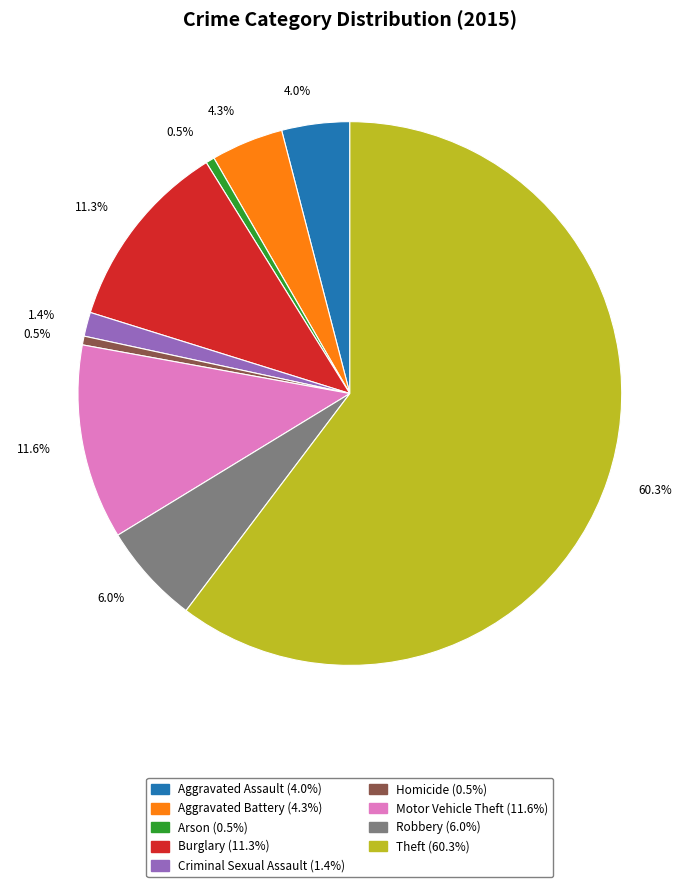

Between Theft and Homicide, which is larger?

Theft